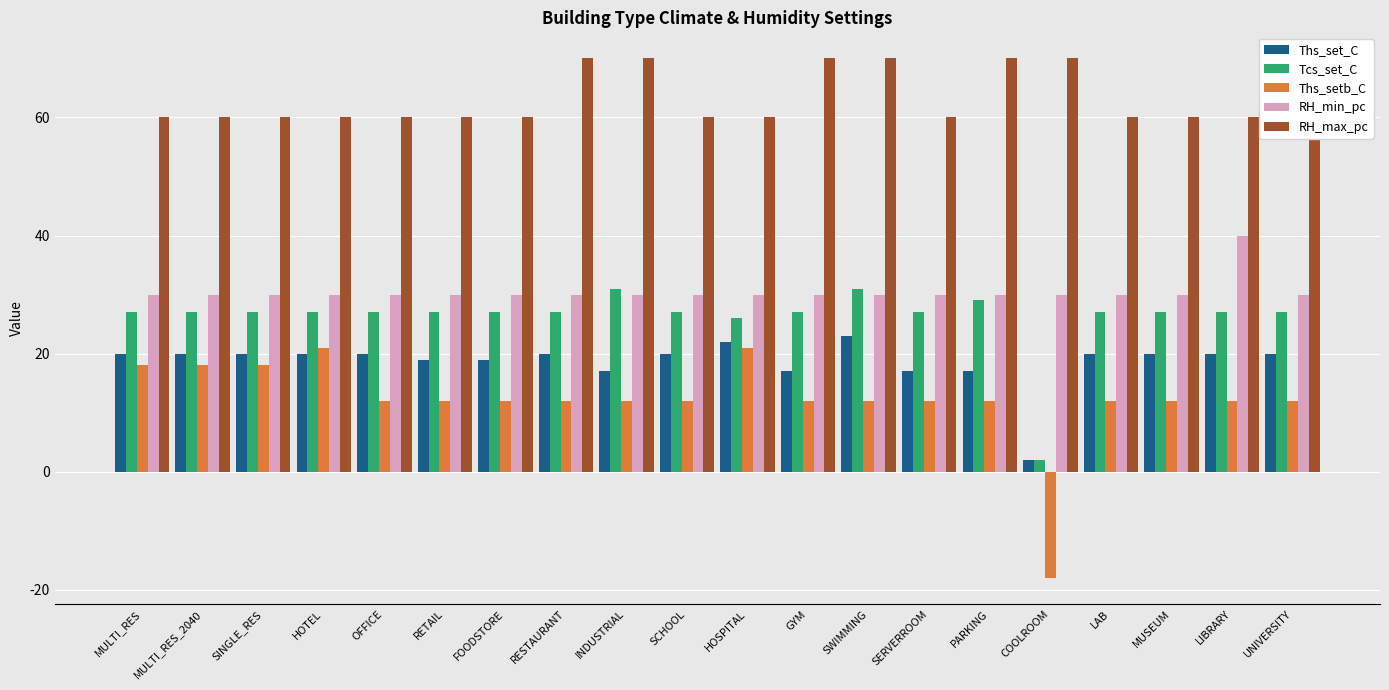

Which category has the lowest value in the Ths_setb_C series?

COOLROOM